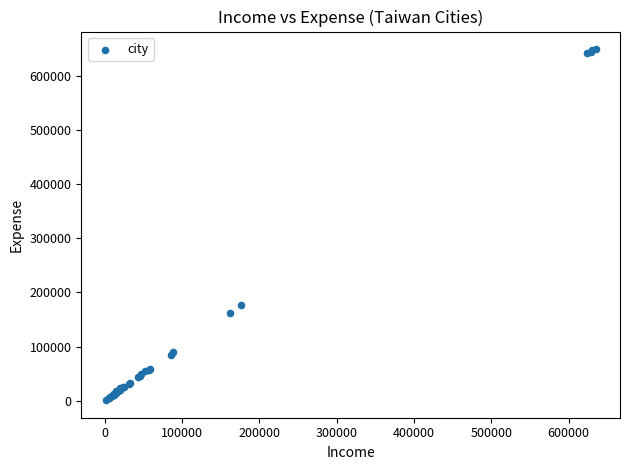

What Y value in the scatter plot is closest to 325093?

176060.0